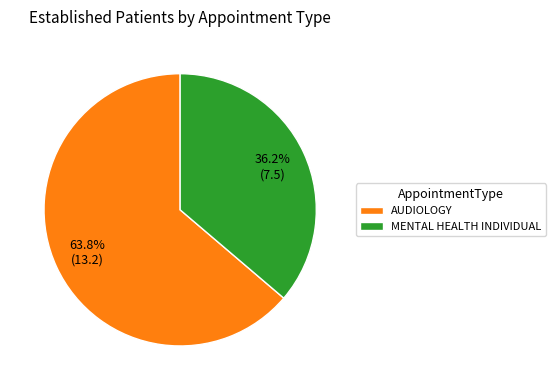

Combined, do MENTAL HEALTH INDIVIDUAL and AUDIOLOGY account for over 50%?

Yes